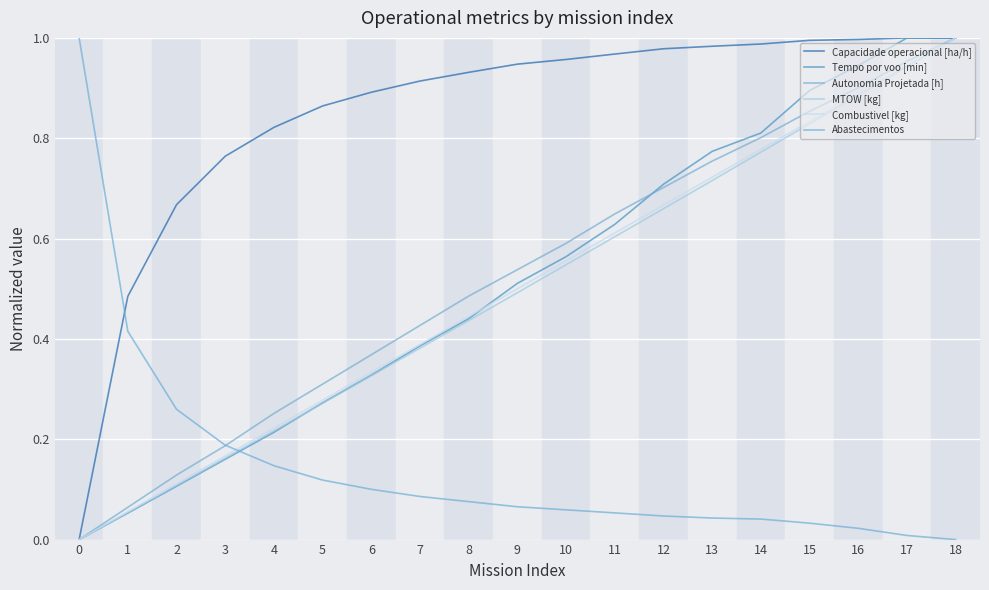

What is the difference between the Autonomia Projetada [h] values at 14 and 0?

0.8